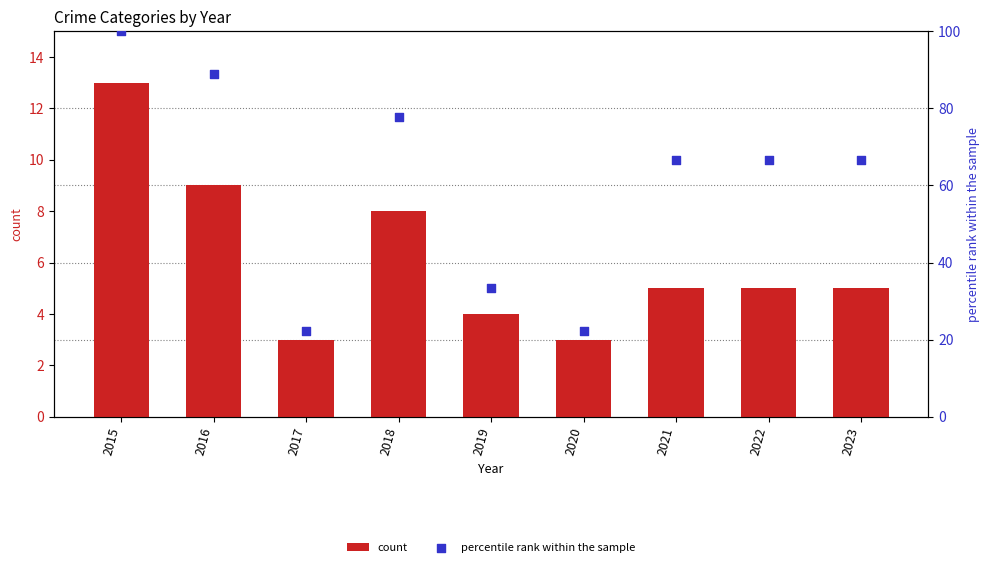

Which series reaches the maximum Y coordinate?

percentile rank within the sample